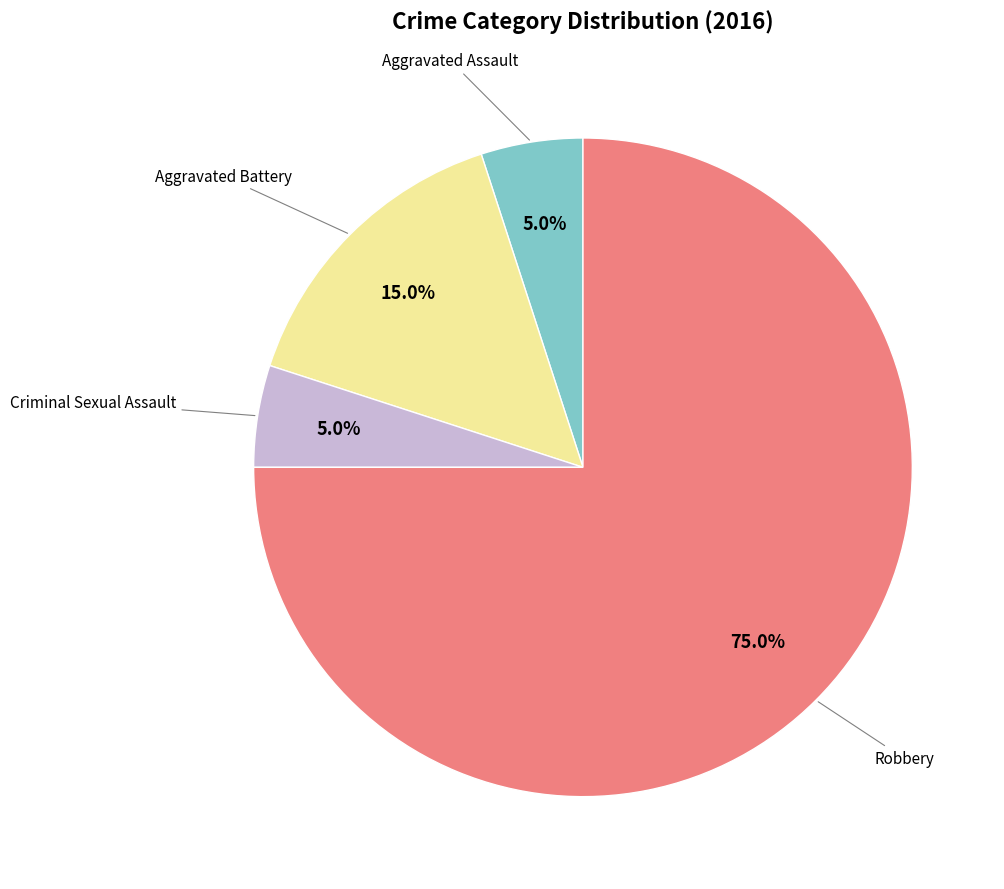

Is there any slice that represents more than half of the pie?

Yes